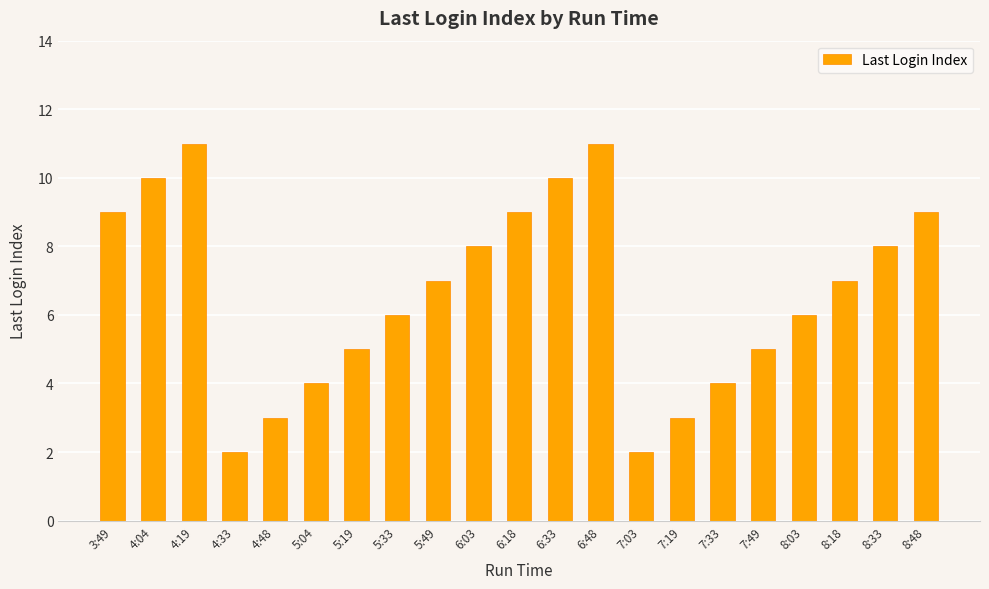

Reading left to right, what are all the values shown in this chart?

3:49=9	4:04=10	4:19=11	4:33=2	4:48=3	5:04=4	5:19=5	5:33=6	5:49=7	6:03=8	6:18=9	6:33=10	6:48=11	7:03=2	7:19=3	7:33=4	7:49=5	8:03=6	8:18=7	8:33=8	8:48=9